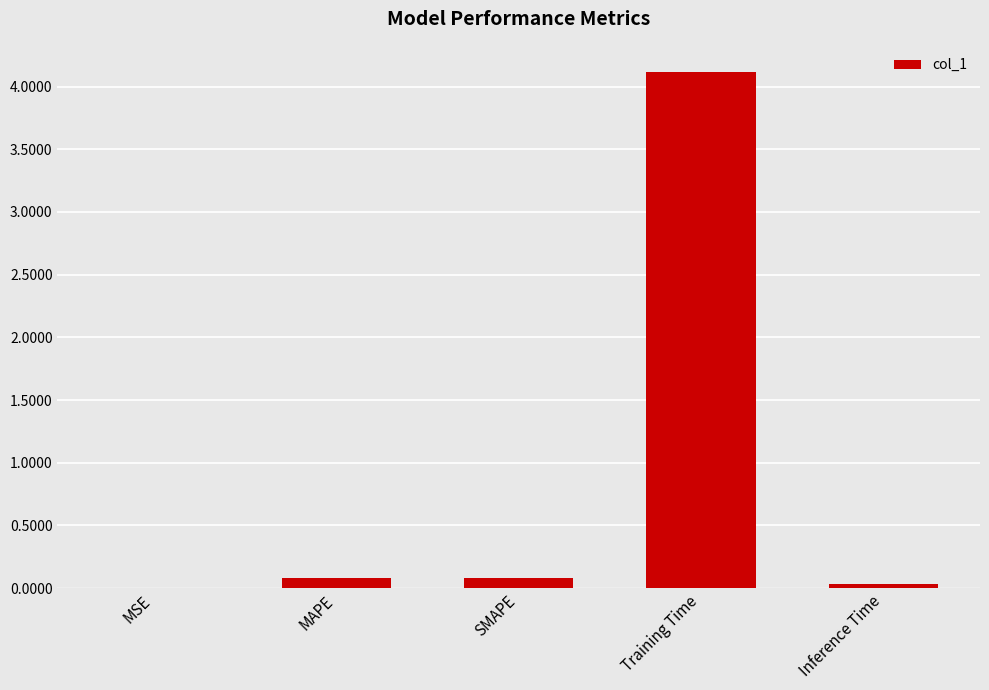

What is the sum of all values?

4.3